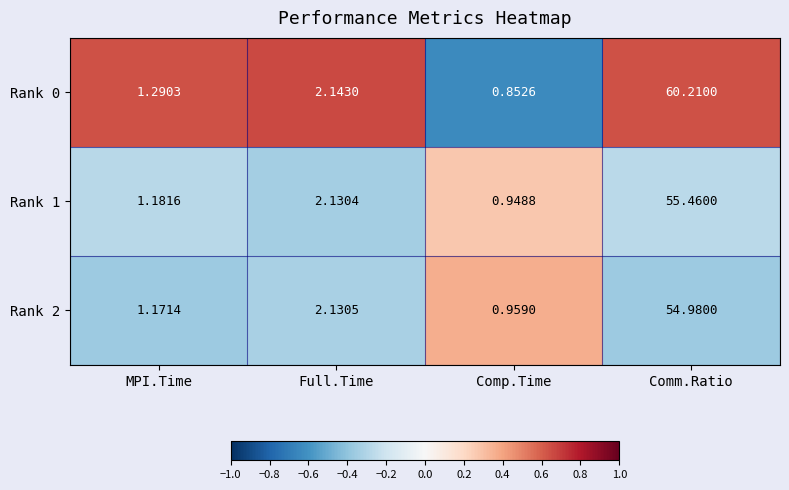

Which label corresponds to the smallest value in the chart?

Comp.Time